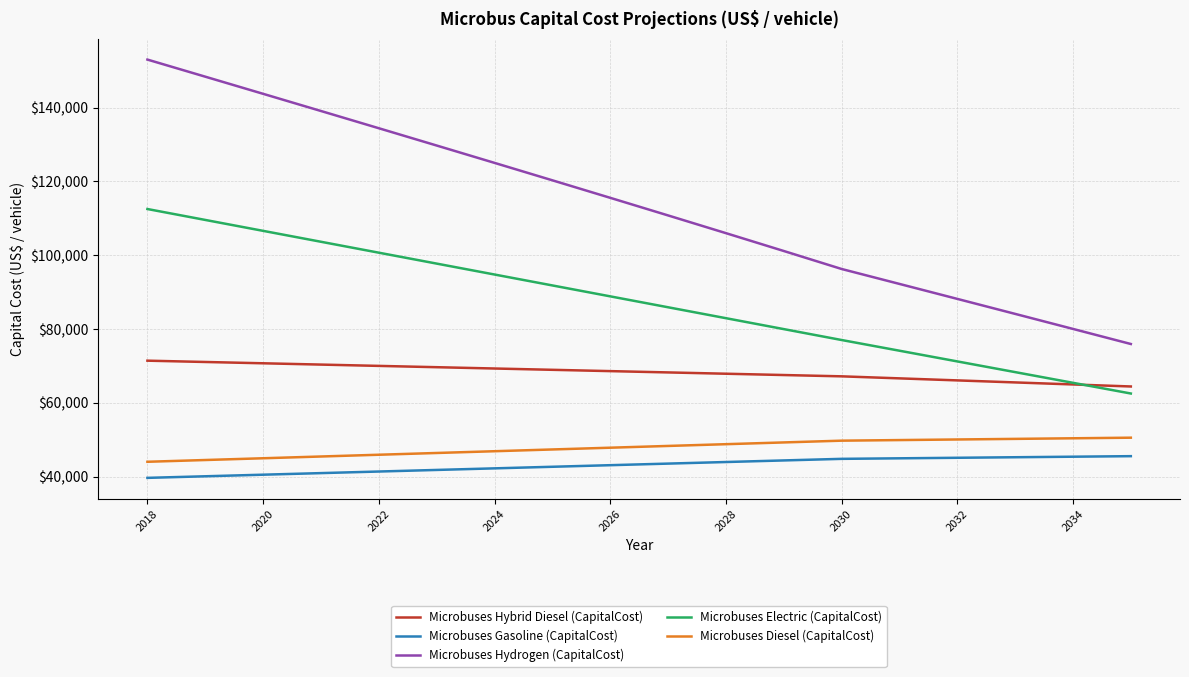

How many lines are shown in the chart?

5